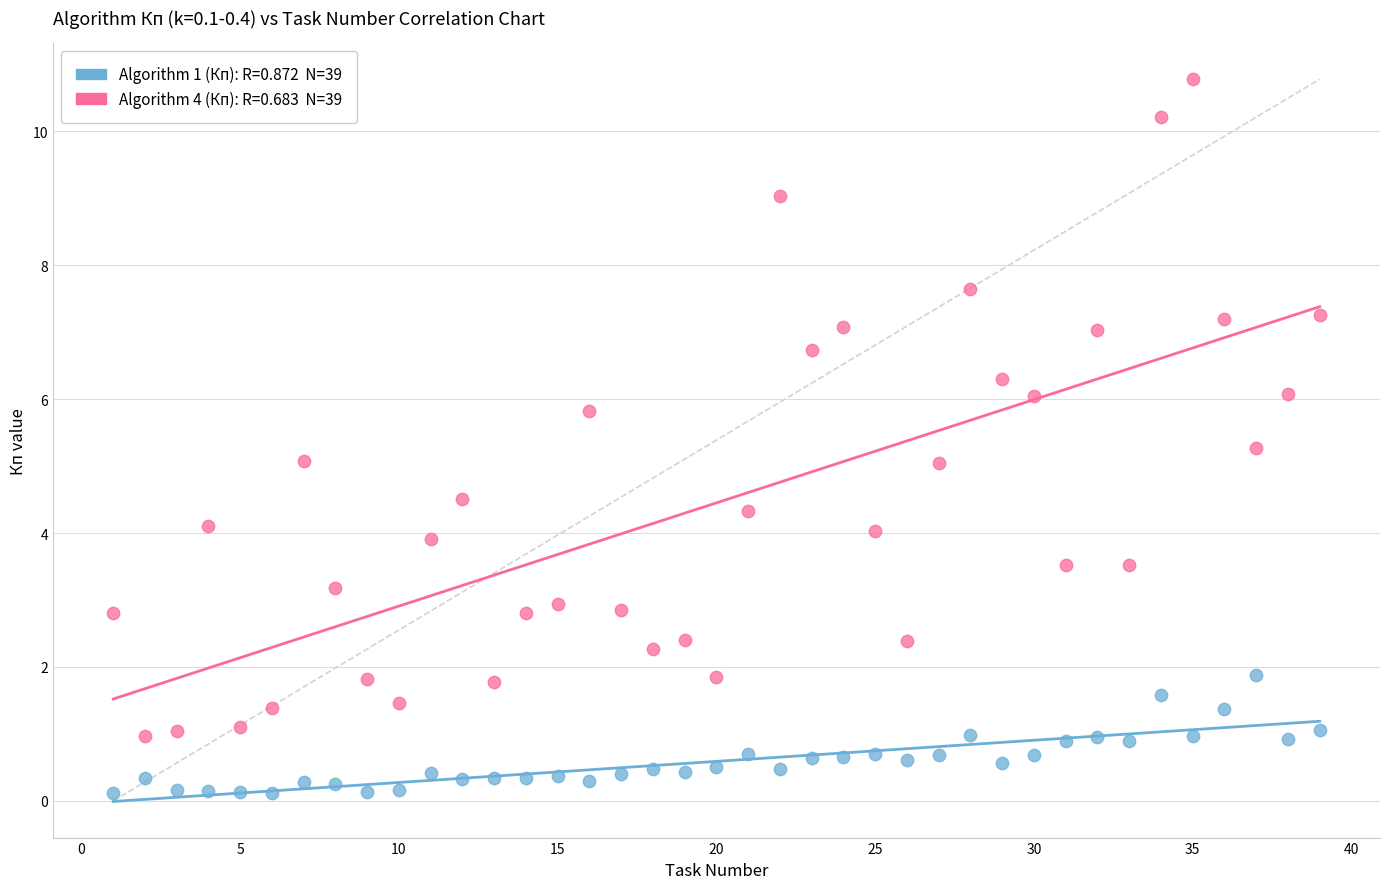

Across all data points, what is the range of X values (max minus min)?

38.0